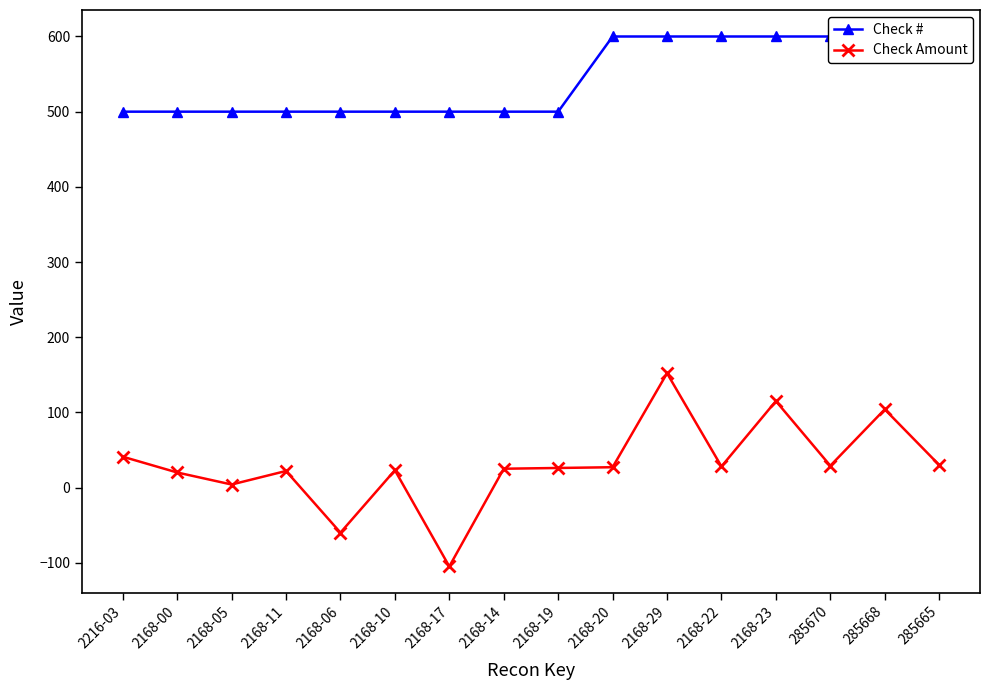

At how many categories does at least one series exceed 219?

16